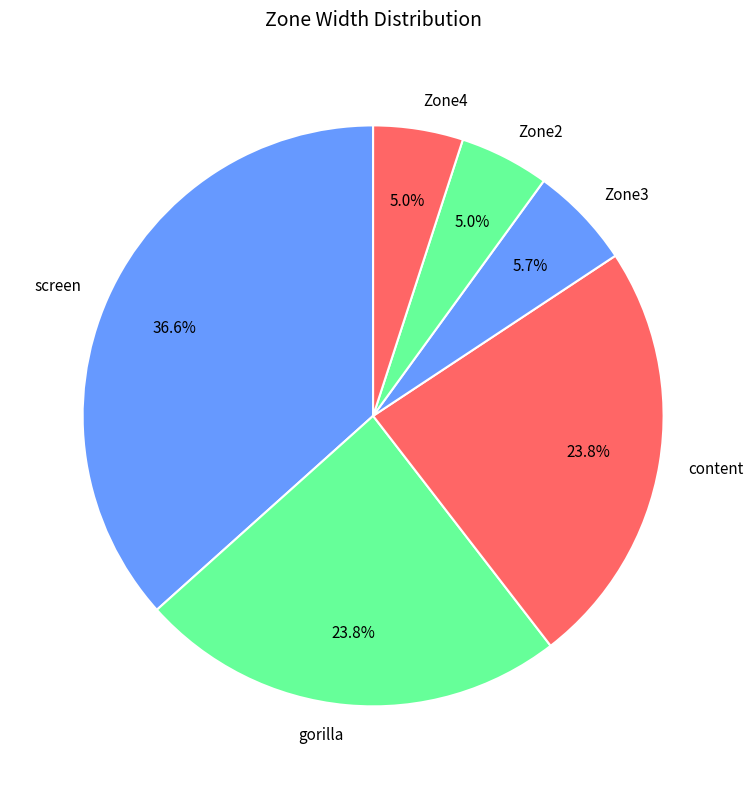

To the nearest percent, what is the average slice percentage?

17%